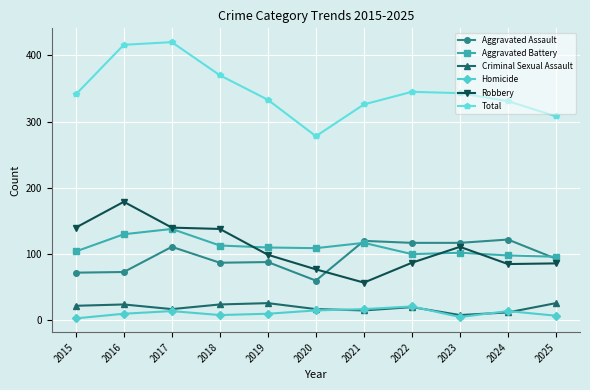

What is the smallest value displayed?

3